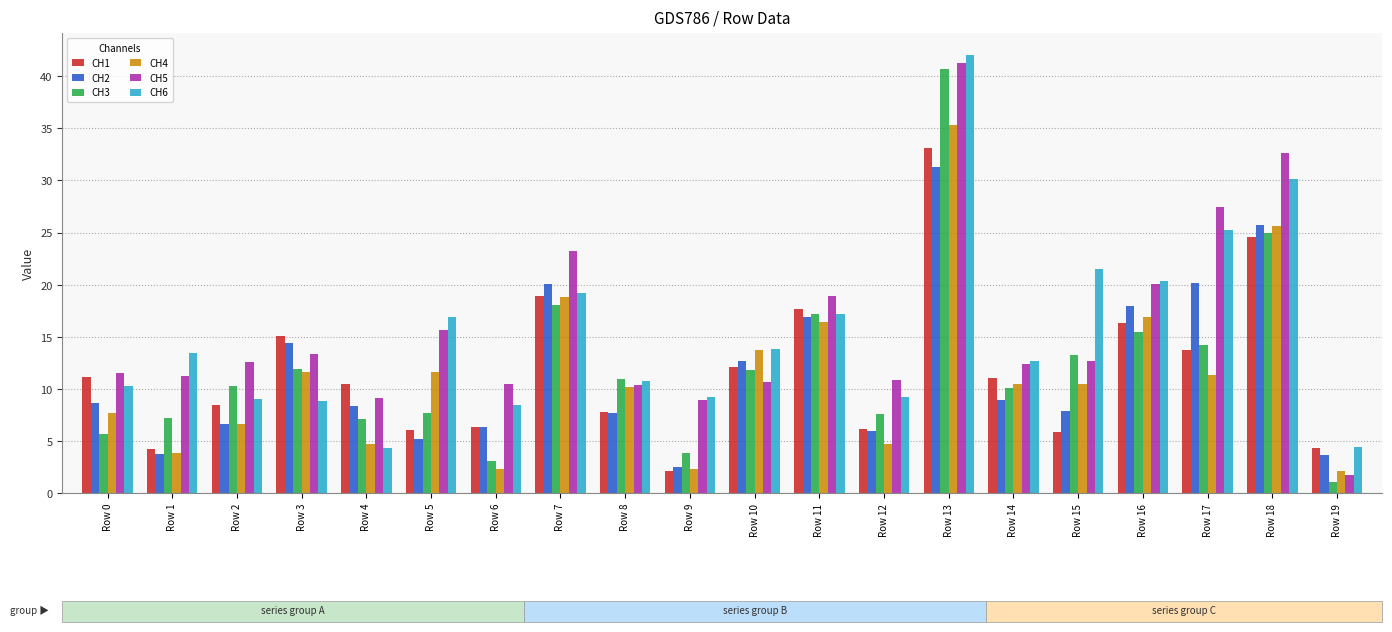

Is the value of CH3 at Row 10 greater than the value of CH2 at Row 4?

Yes